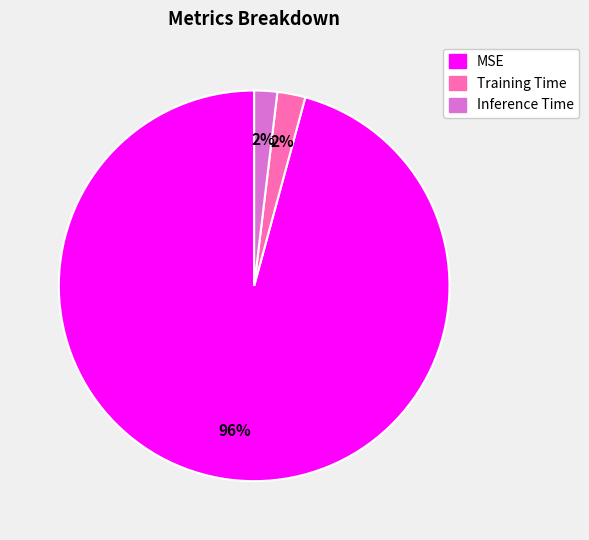

To the nearest percent, what is the difference between the MSE and Inference Time slice percentages?

94%